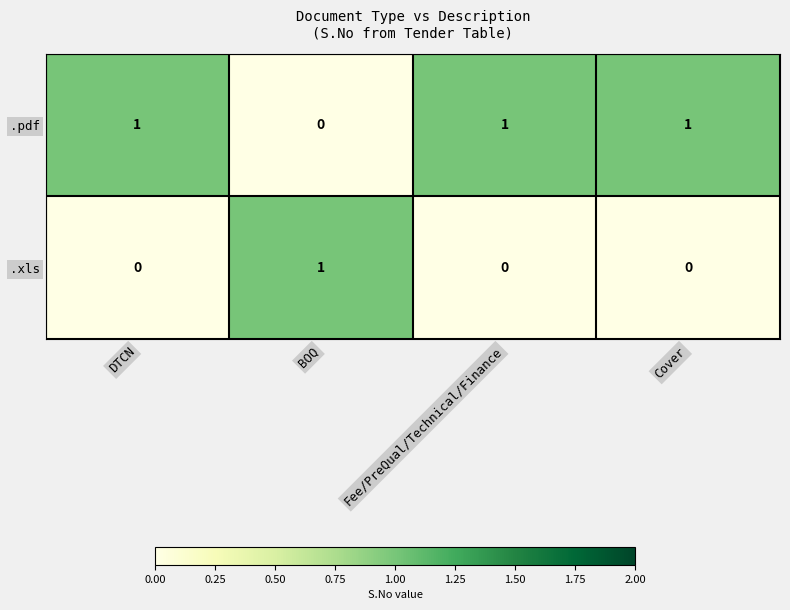

How many categories are shown in the chart?

4